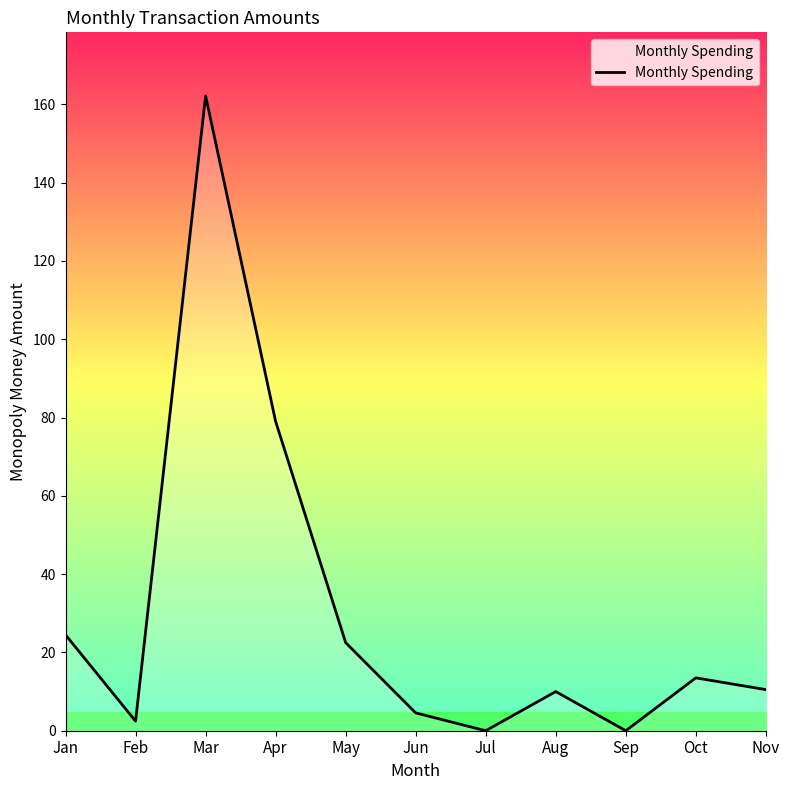

What is the sum of all values?

329.2